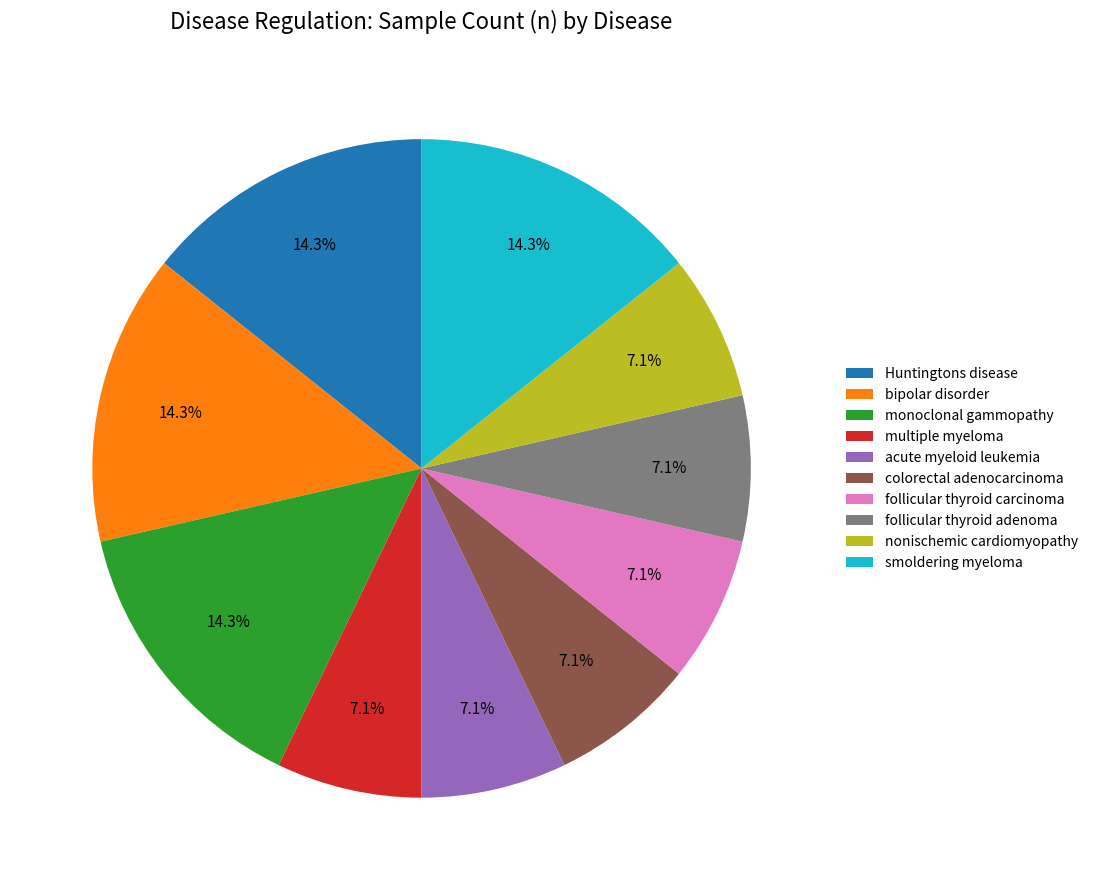

How many slices are in this pie chart?

10